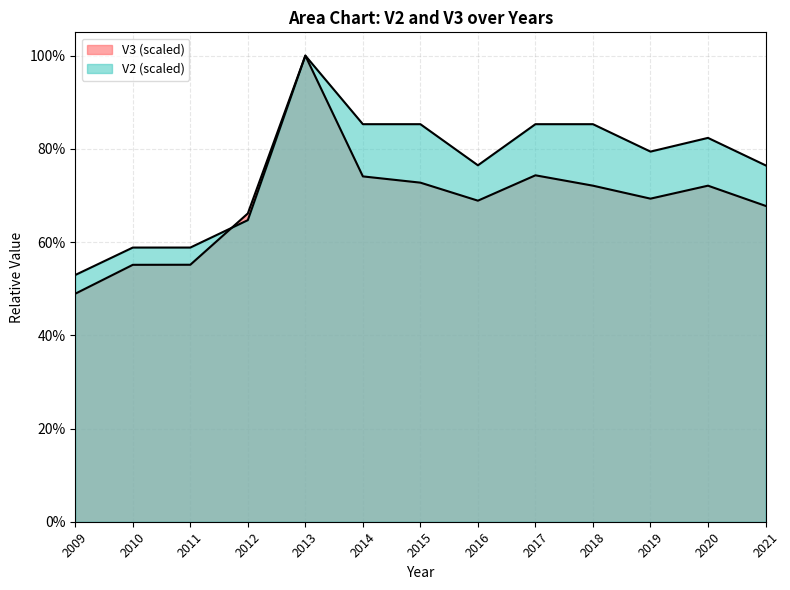

What is the average value of the V2 series?

0.8